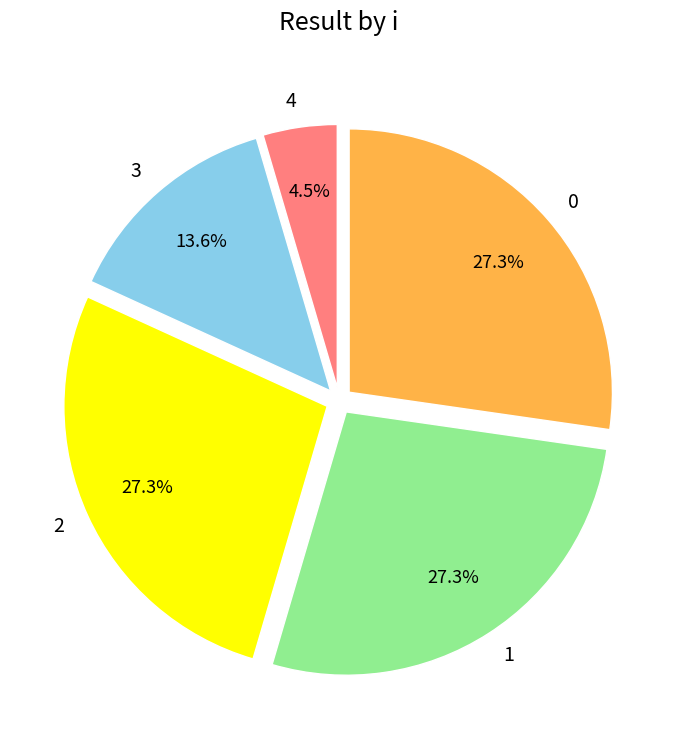

Which category has the smallest portion of the pie?

4